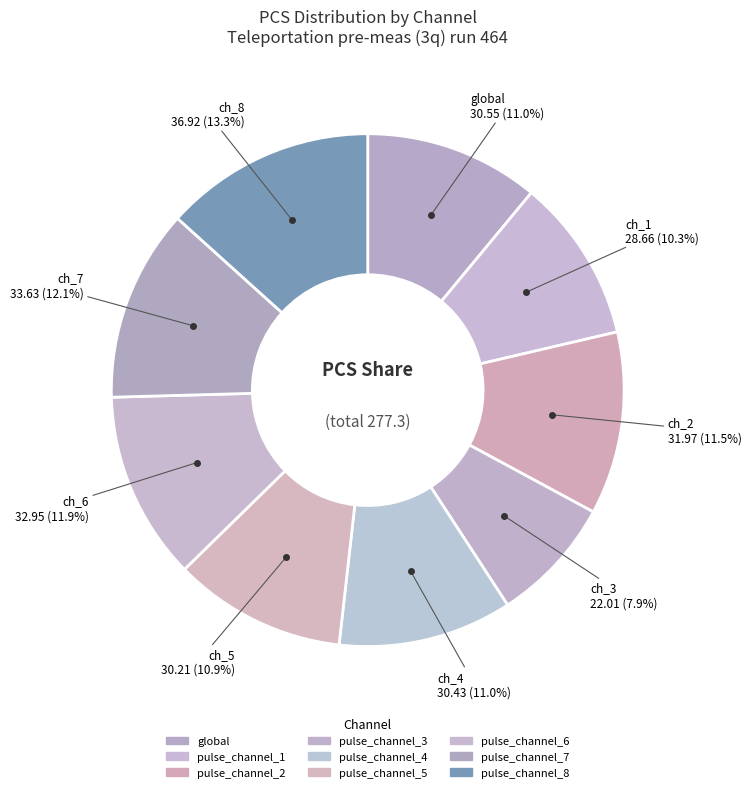

To the nearest percent, what is the difference between the largest and smallest slice percentages?

5%